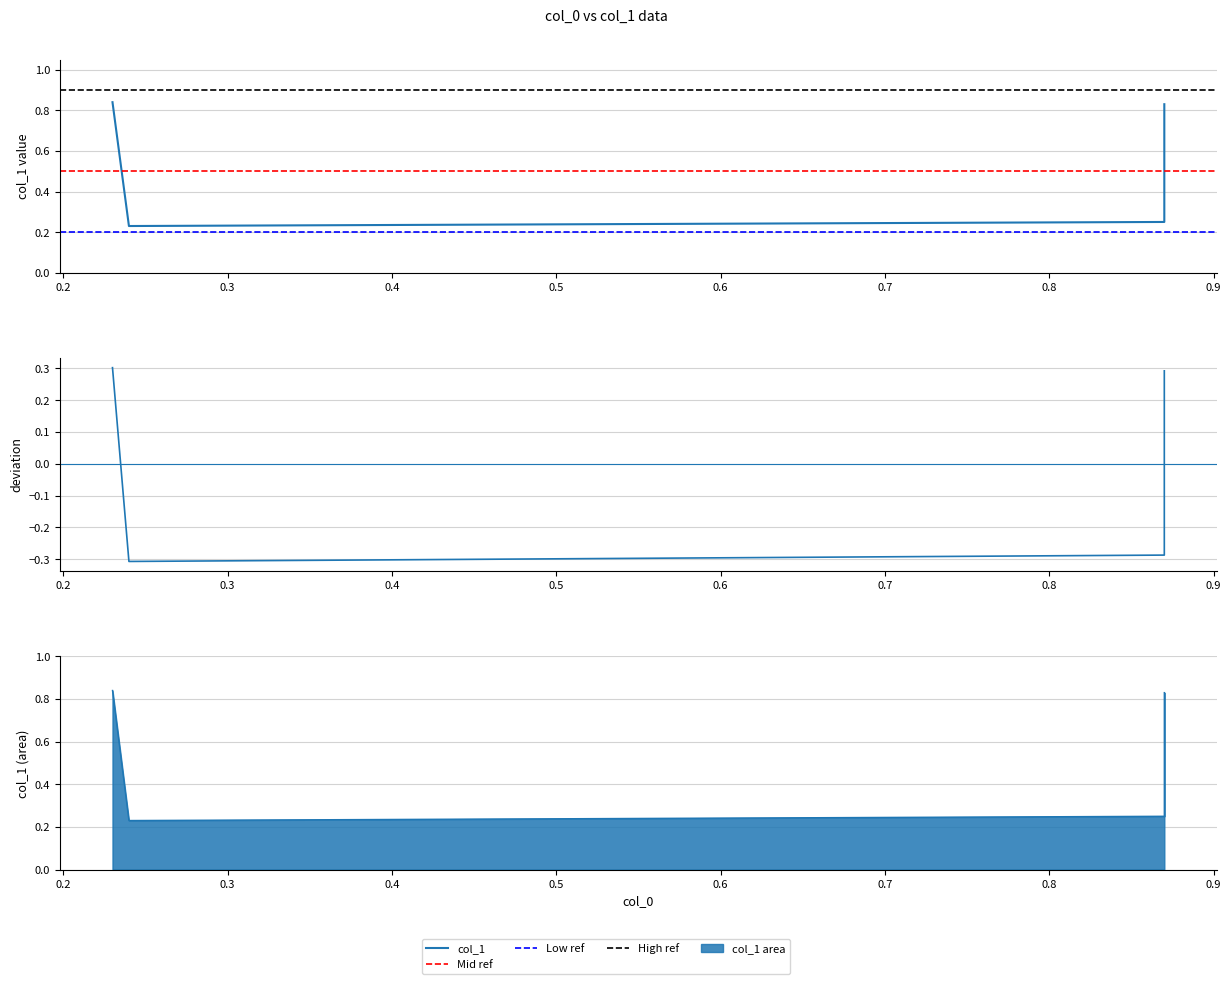

Reading left to right, transcribe all the data shown in this chart.

0.23=0.8	0.24=0.2	0.87=0.2	0.87=0.8